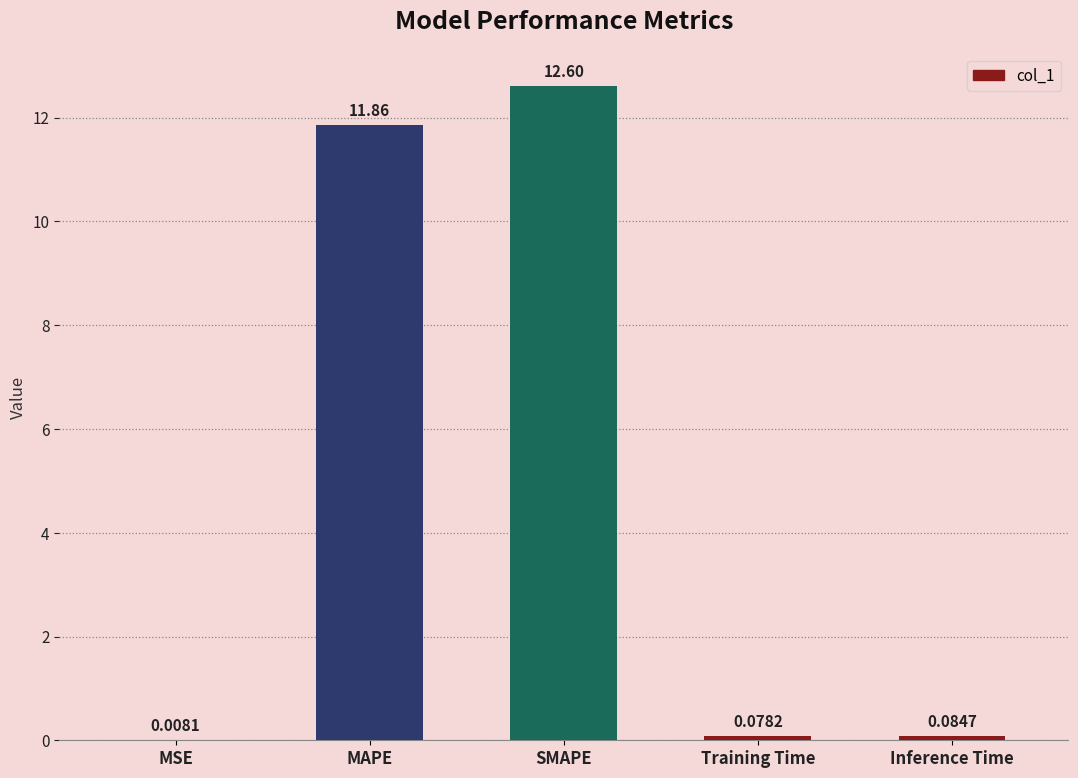

Which has a higher value, SMAPE or MAPE?

SMAPE